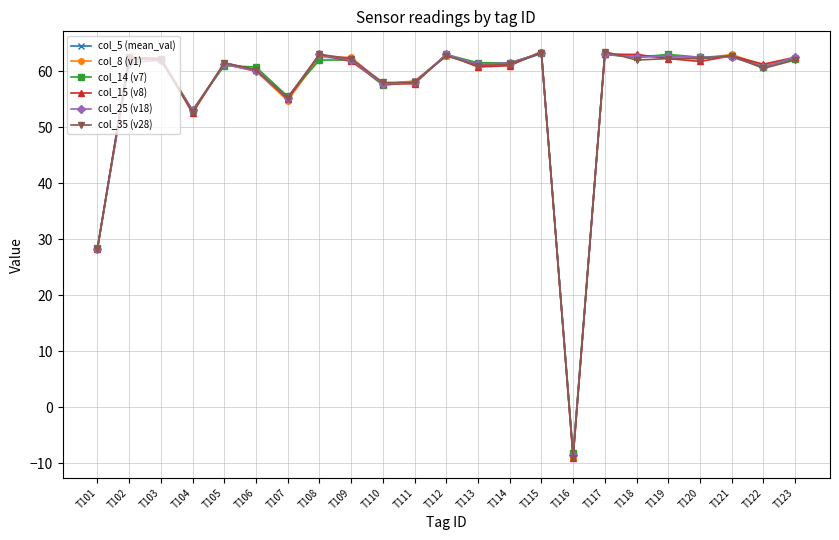

How many negative values does the col_15 (v8) series have?

1